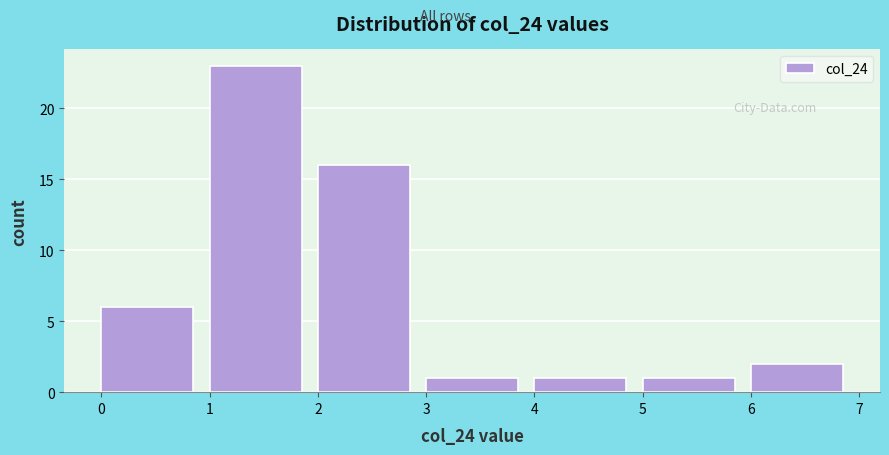

What is the height of the bar covering 6 to 7 on the x-axis? The values are not printed on the chart, so give them approximately, as read against the axis.

2